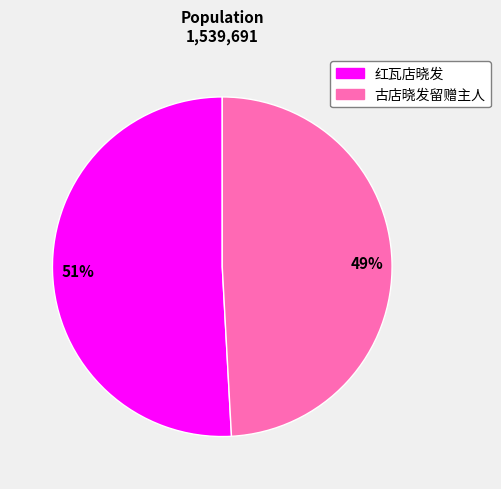

To the nearest percent, what portion does 红瓦店晓发 represent?

51%